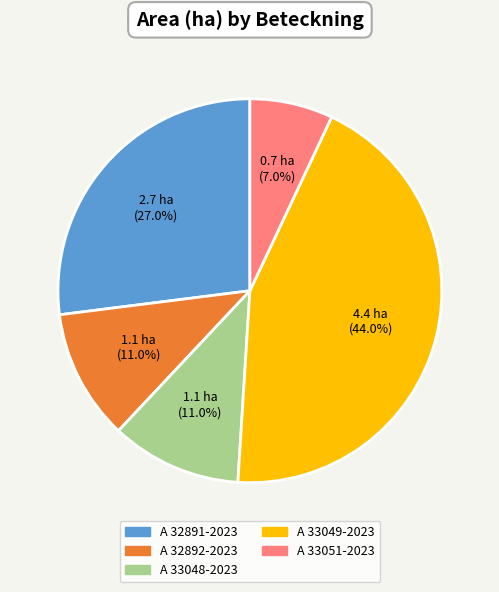

To the nearest percent, what portion does A 33048-2023 represent?

11%